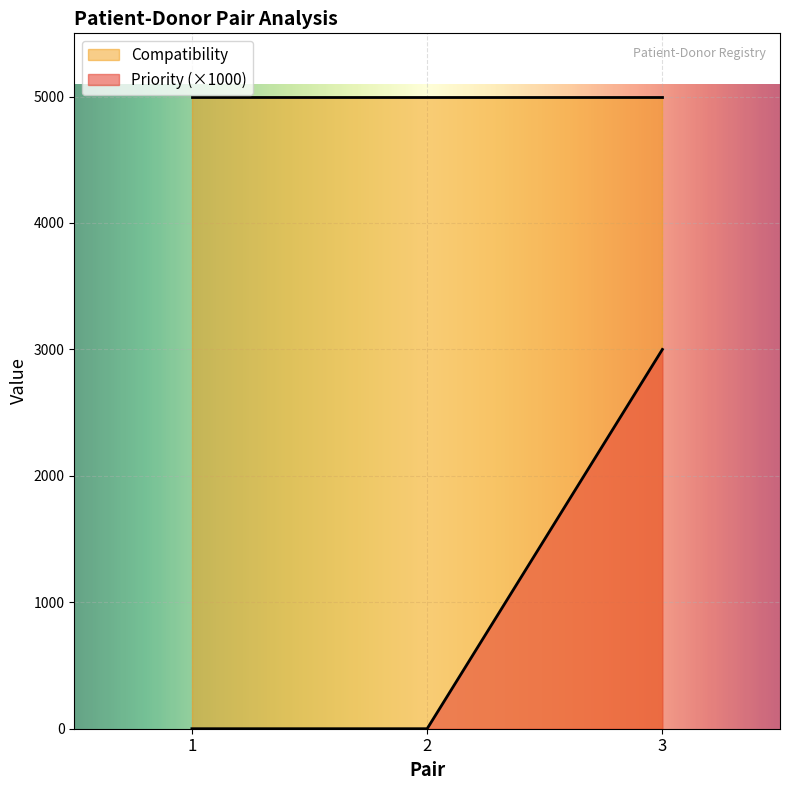

Is it true that the value at 2 is 0?

True